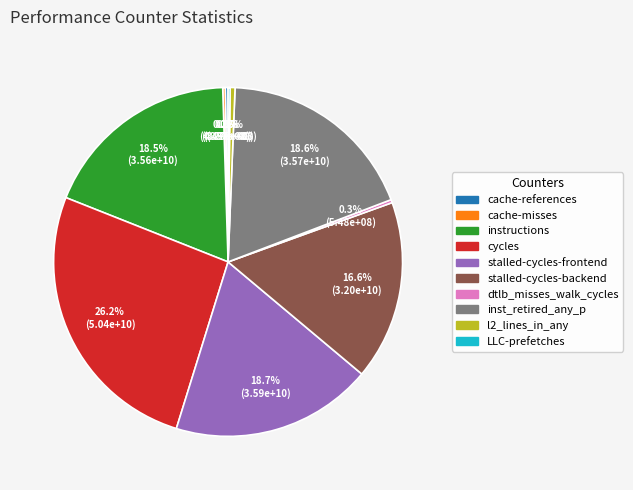

What portion of the pie excludes inst_retired_any_p?

81.4%